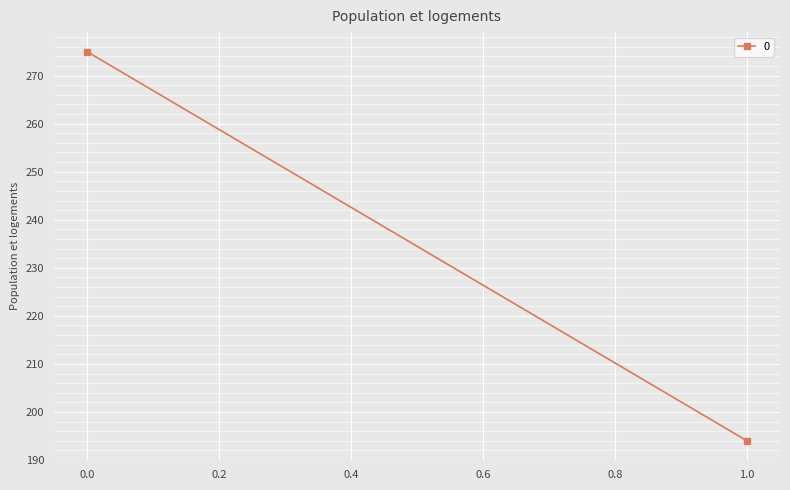

What is the smallest value displayed?

194